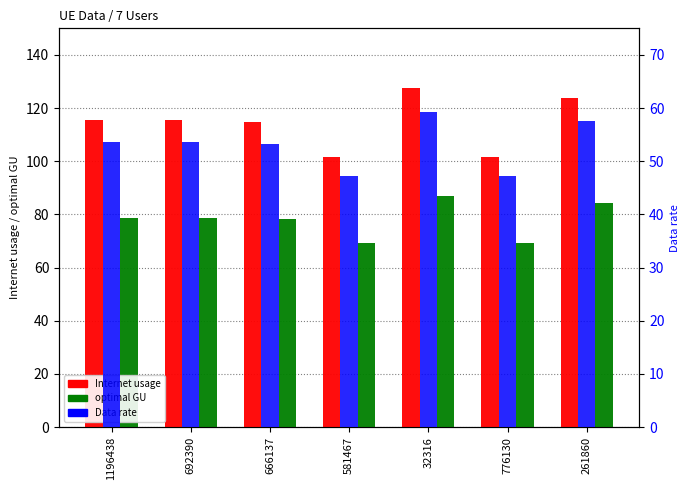

How many bars are there in total?

21